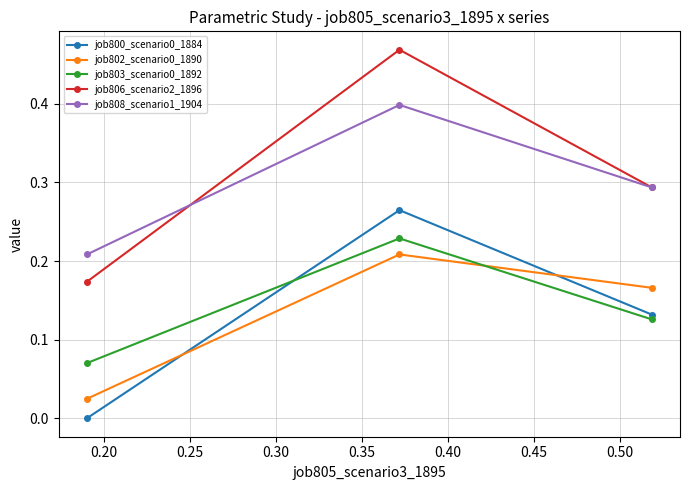

Does the chart display data point markers on the line(s)?

Yes